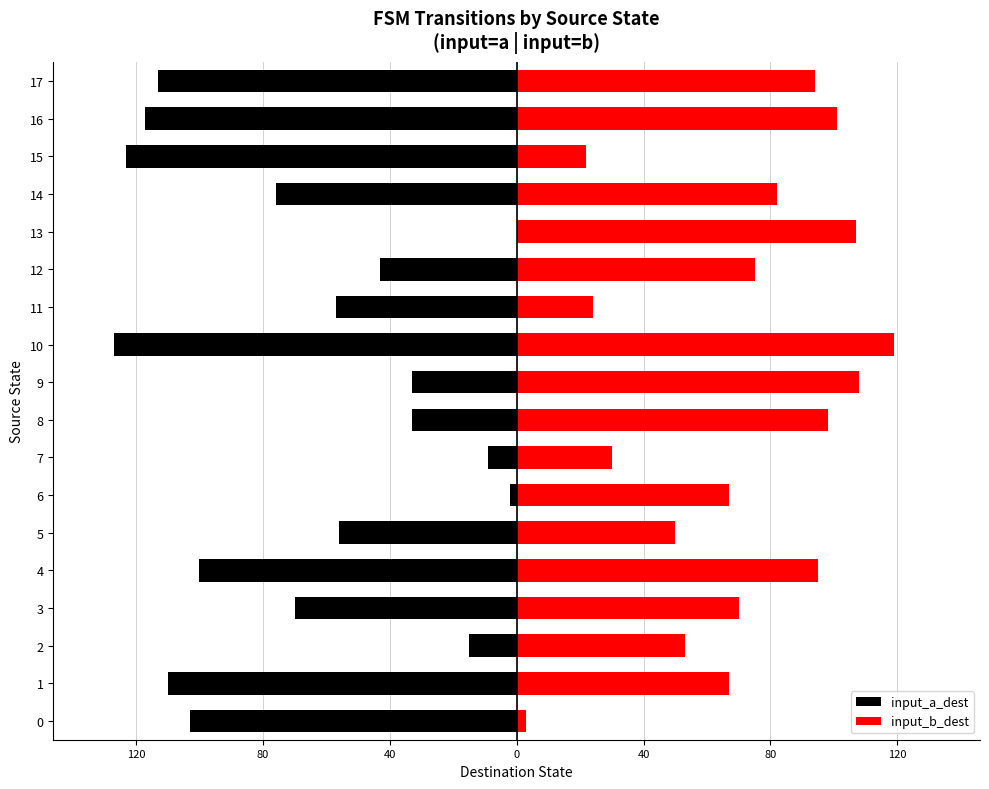

The value of input_b_dest at 6 is 34. True or false?

False